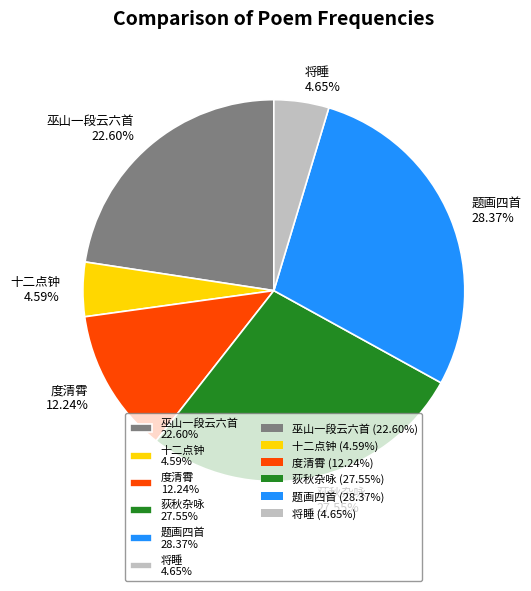

Which has a higher value, 题画四首 28.37% or 巫山一段云六首 22.60%?

题画四首 28.37%